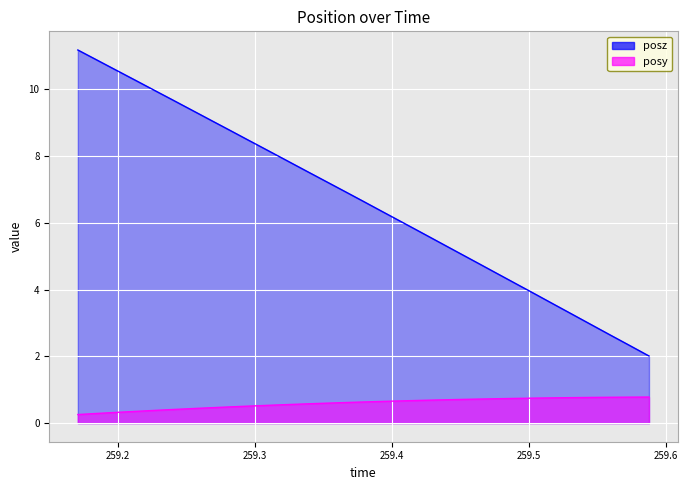

Rank the series by their maximum value, from lowest to highest.

posy, posz